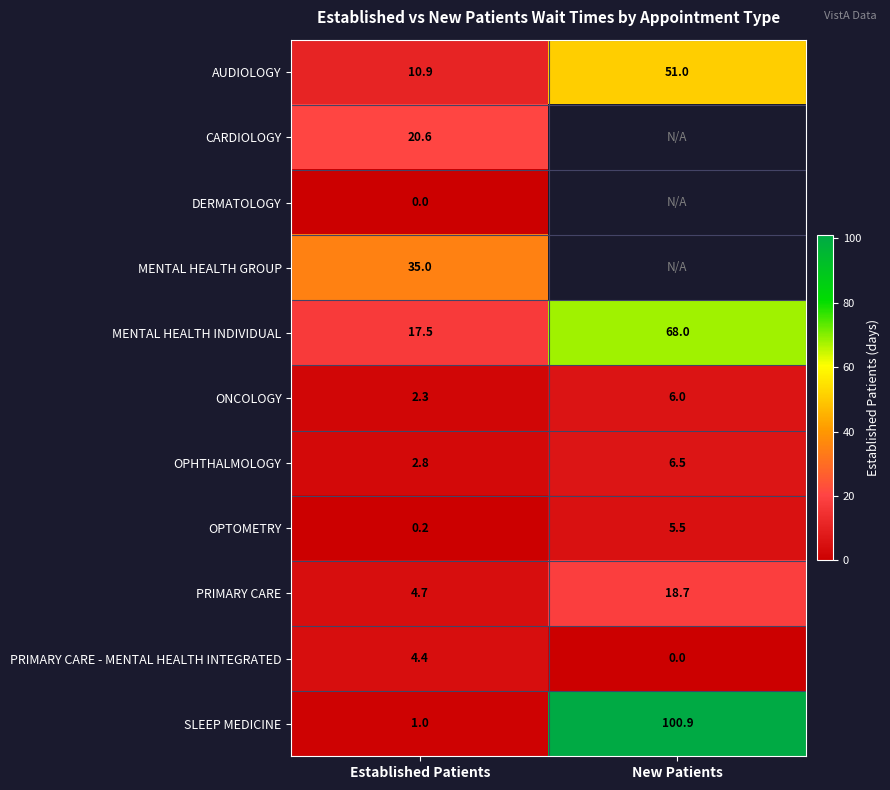

Which category has the highest value in the AUDIOLOGY series?

New Patients